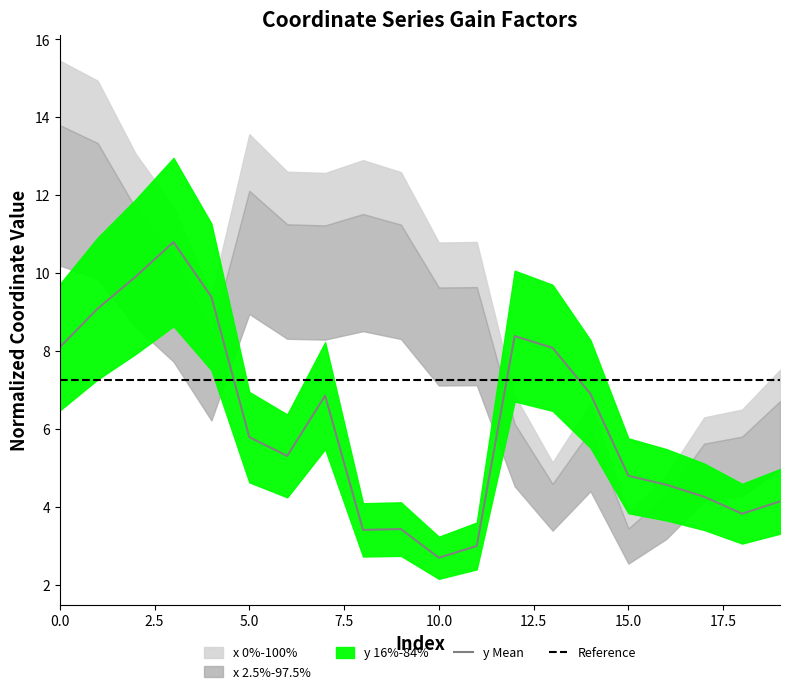

How many interior local peaks (higher than both neighbors) does the data have?

4